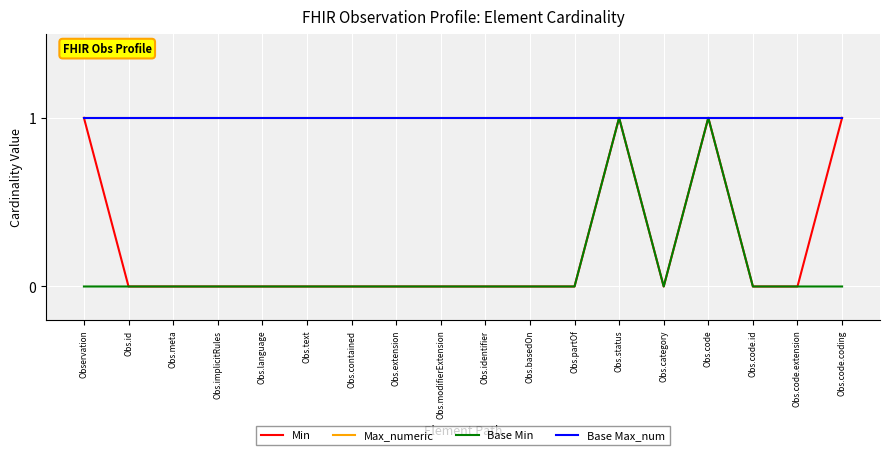

Does the chart have visible grid lines?

Yes